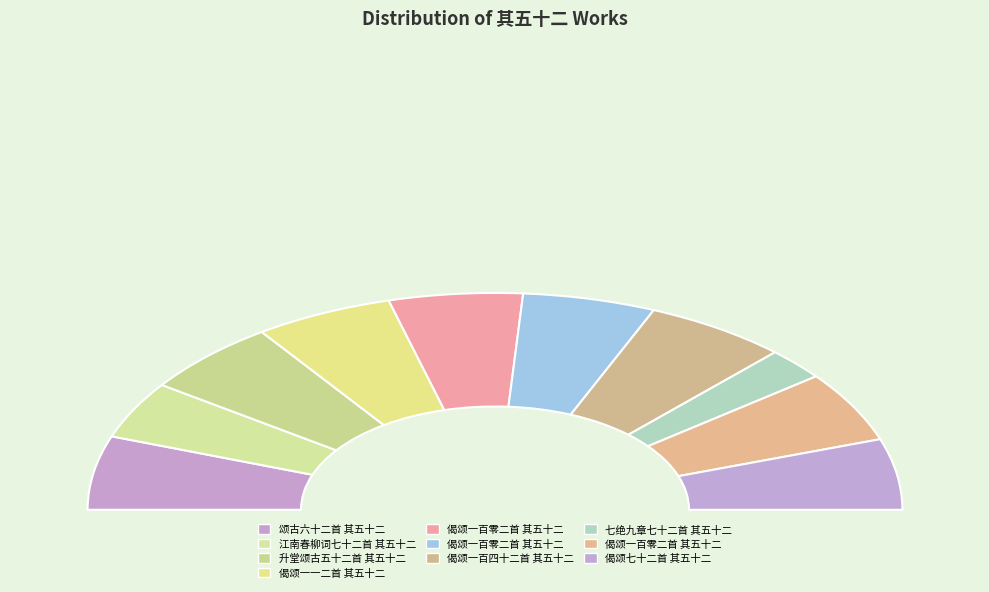

How many segments does this pie chart have?

10